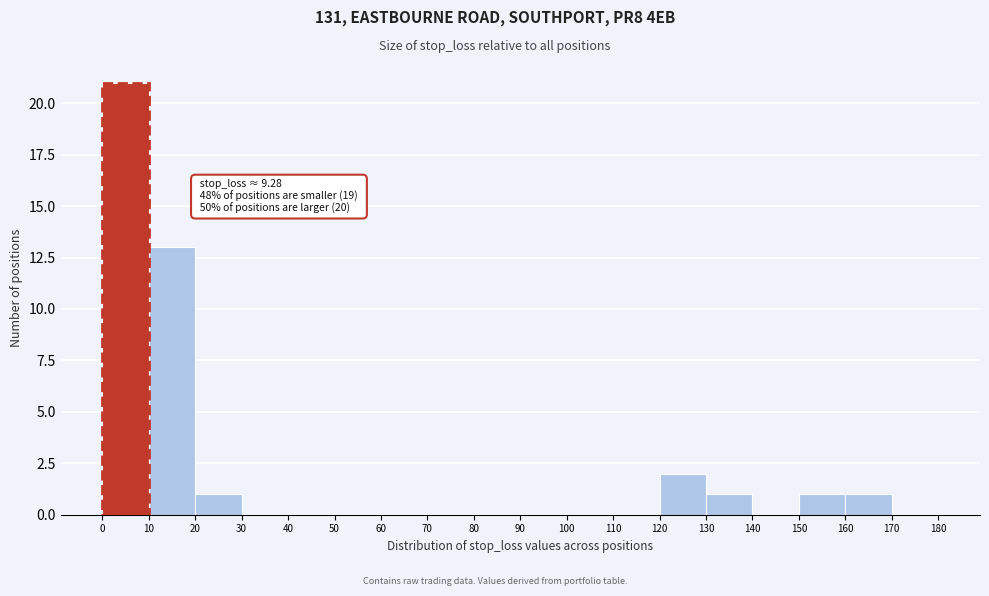

Which range on the x-axis has the tallest bar?

0 to 10